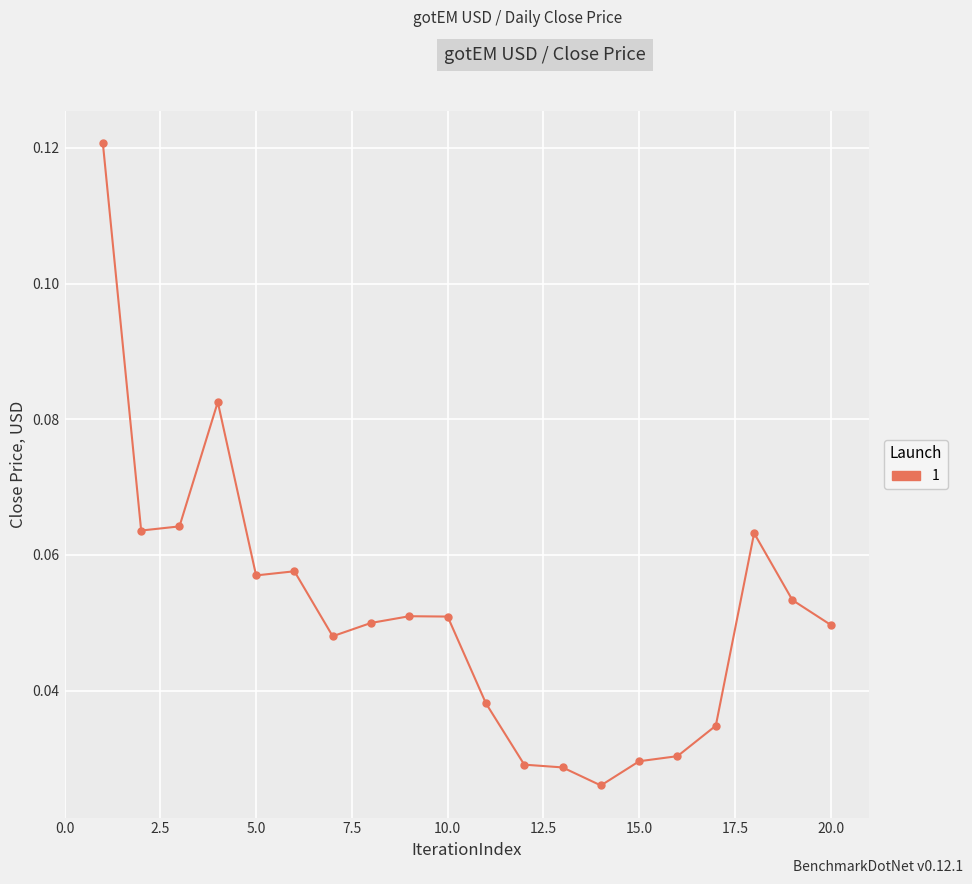

Count the values in the range 0 to 1.

20